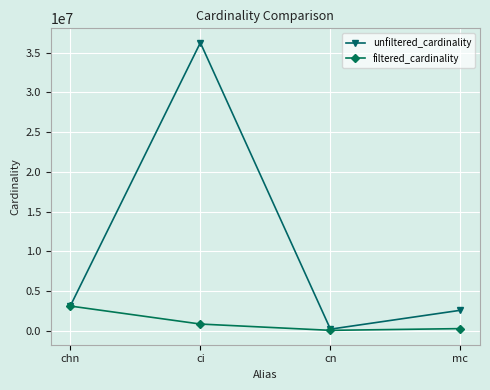

Which category has the highest value in the filtered_cardinality series?

chn